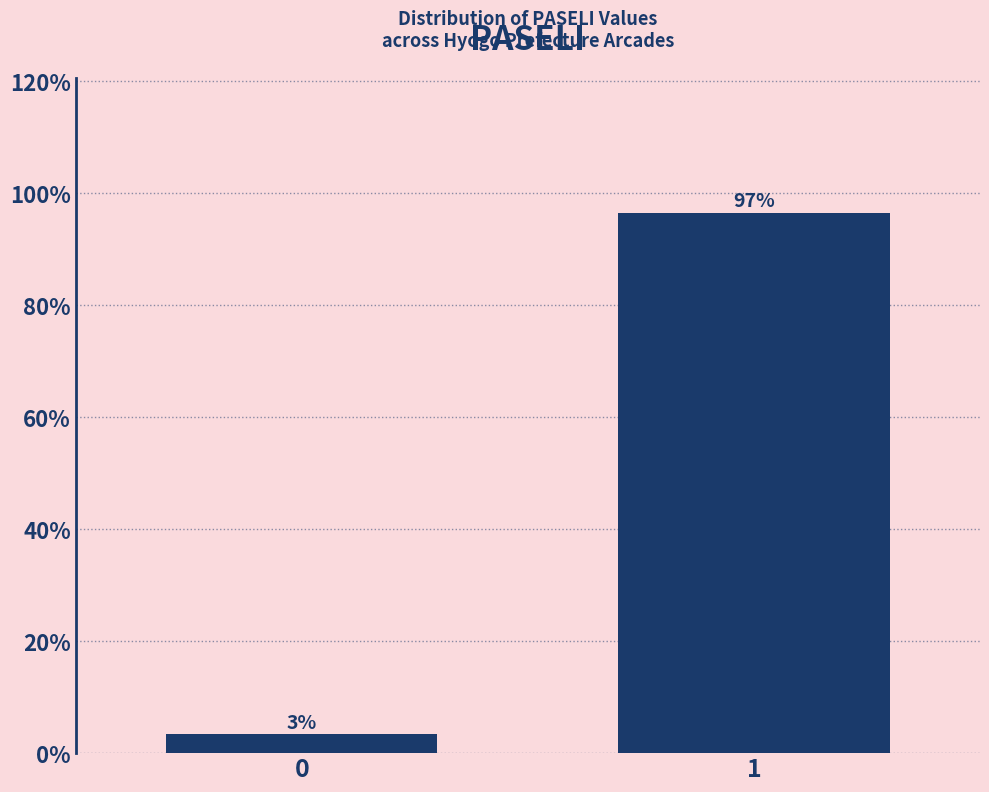

Read the value at 1.

96.6